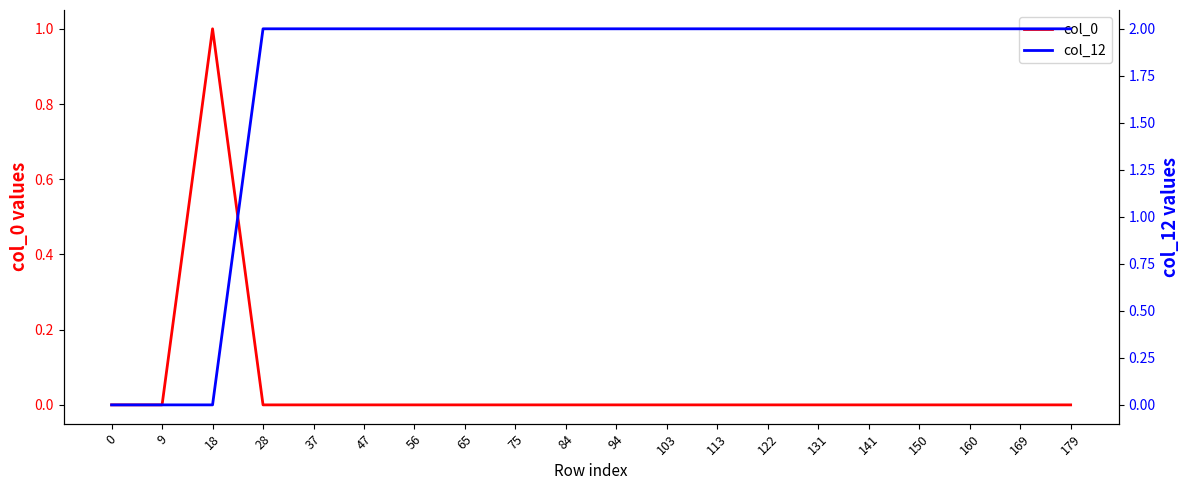

What is the sum of all col_12 values?

34